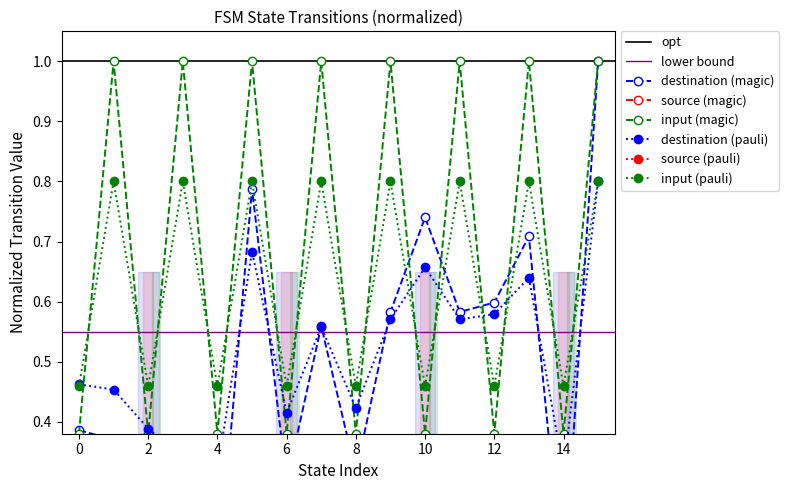

Which has a higher value, 6 or 9?

9